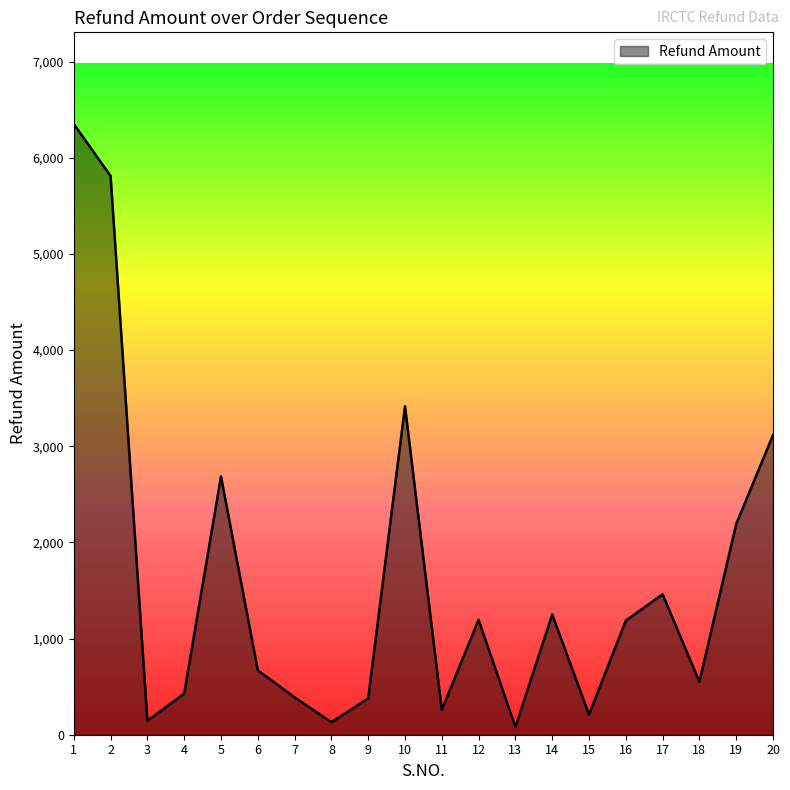

What is the difference between the maximum and minimum values?

6271.4